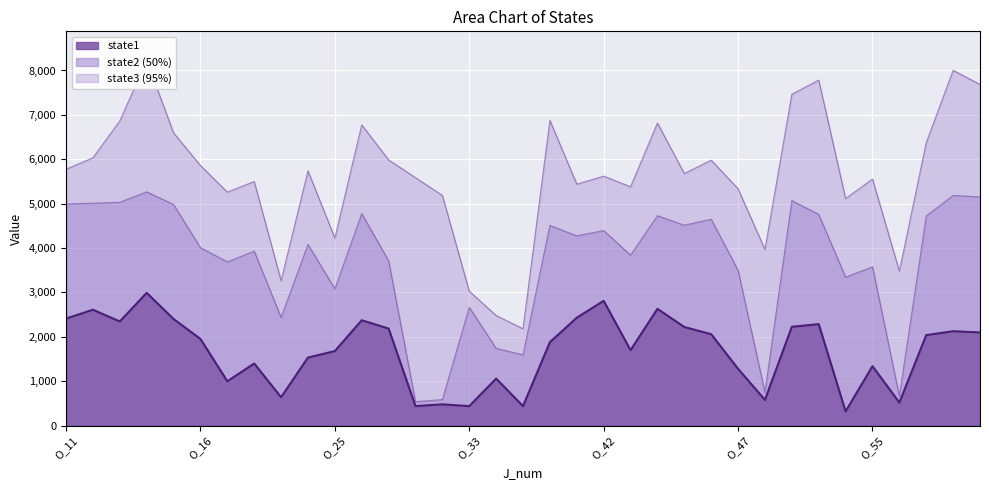

What is the smallest value displayed?

320.0